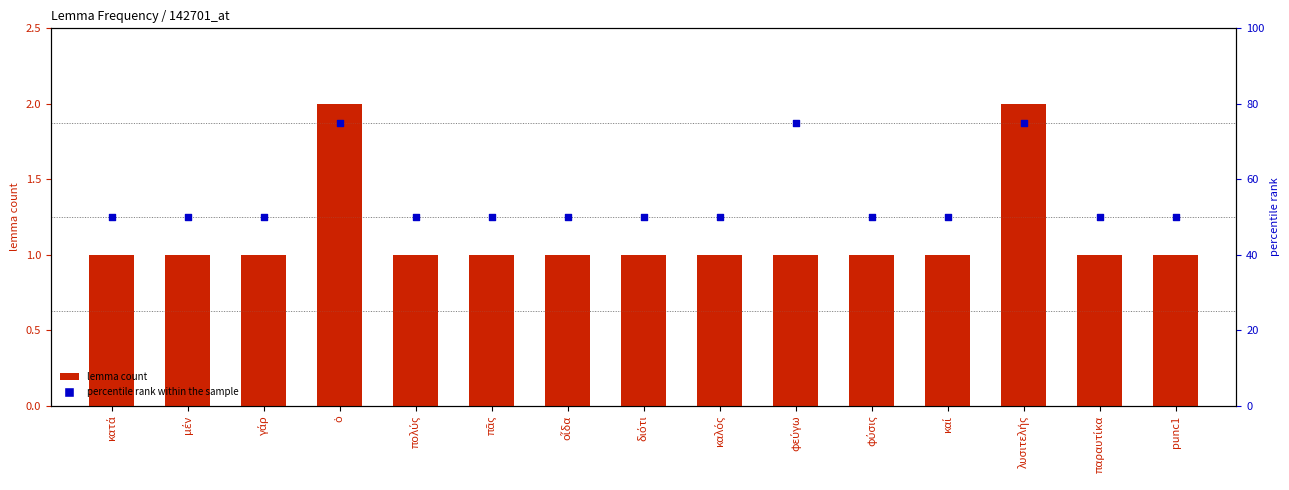

At how many categories does at least one series exceed 36?

15